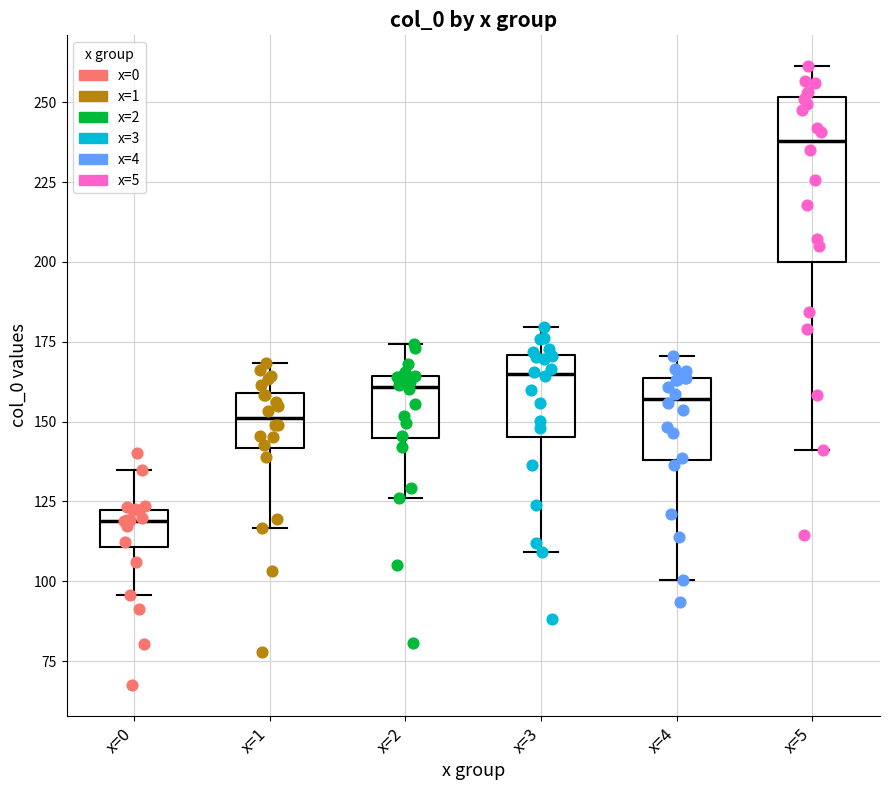

Which box's median line is the lowest?

x=0